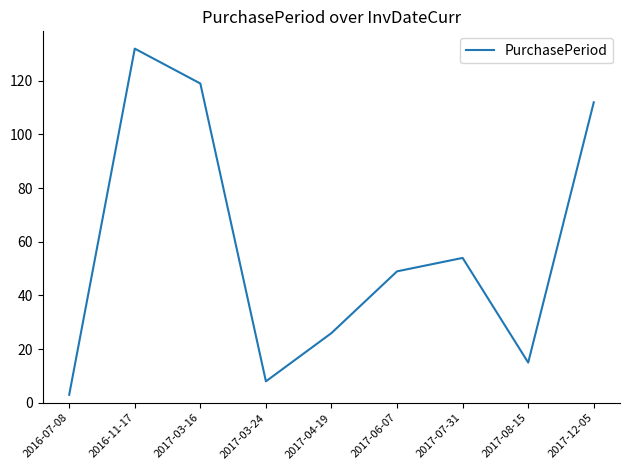

At which category does the chart reach its minimum across all series?

2016-07-08